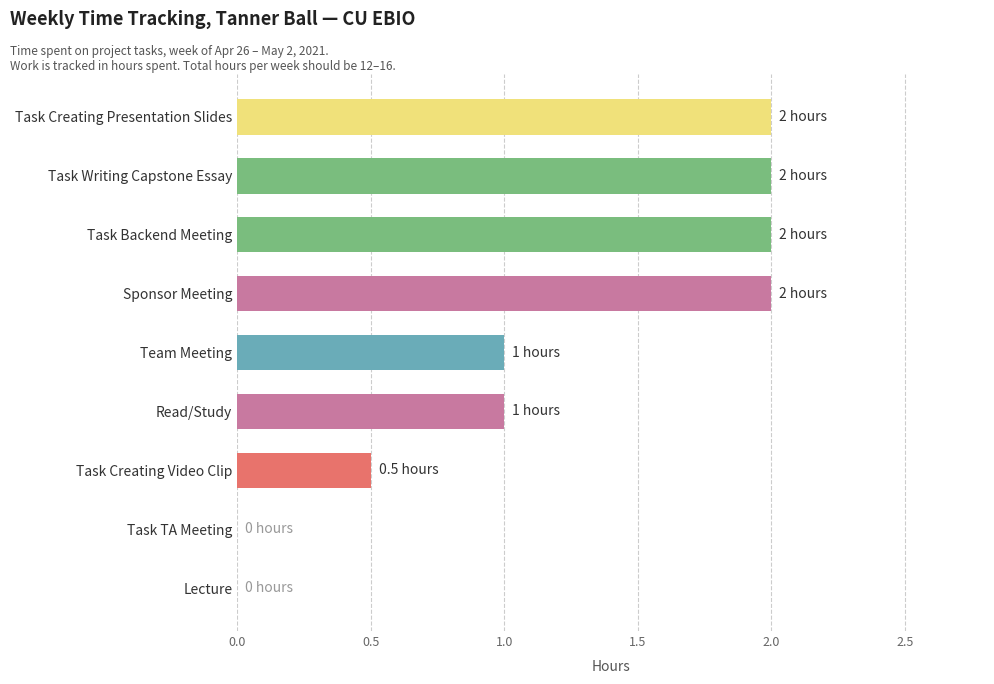

Reading top to bottom, list all the values displayed in this chart.

Task Creating Presentation Slides=2.0	Task Writing Capstone Essay=2.0	Task Backend Meeting=2.0	Sponsor Meeting=2.0	Team Meeting=1.0	Read/Study=1.0	Task Creating Video Clip=0.5	Task TA Meeting=0.0	Lecture=0.0